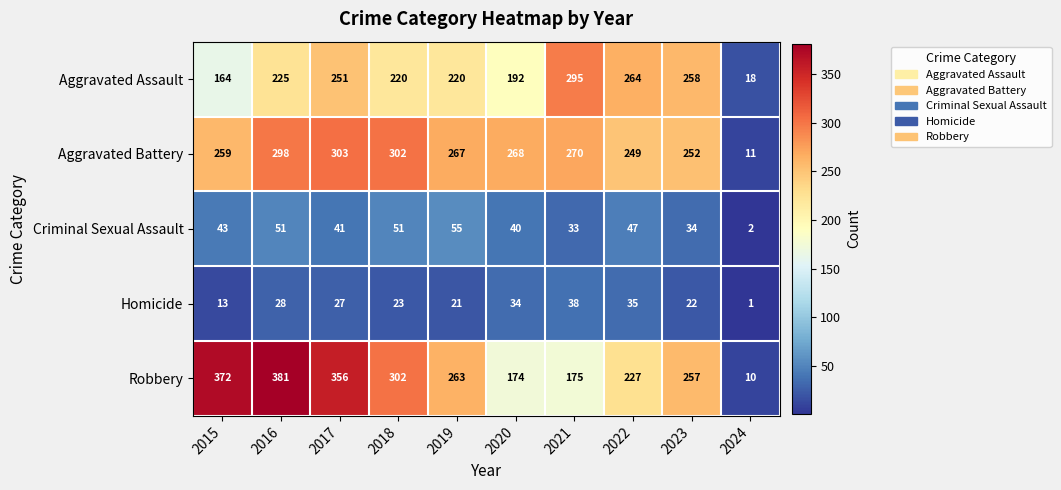

Which category has the highest value across all series?

2016